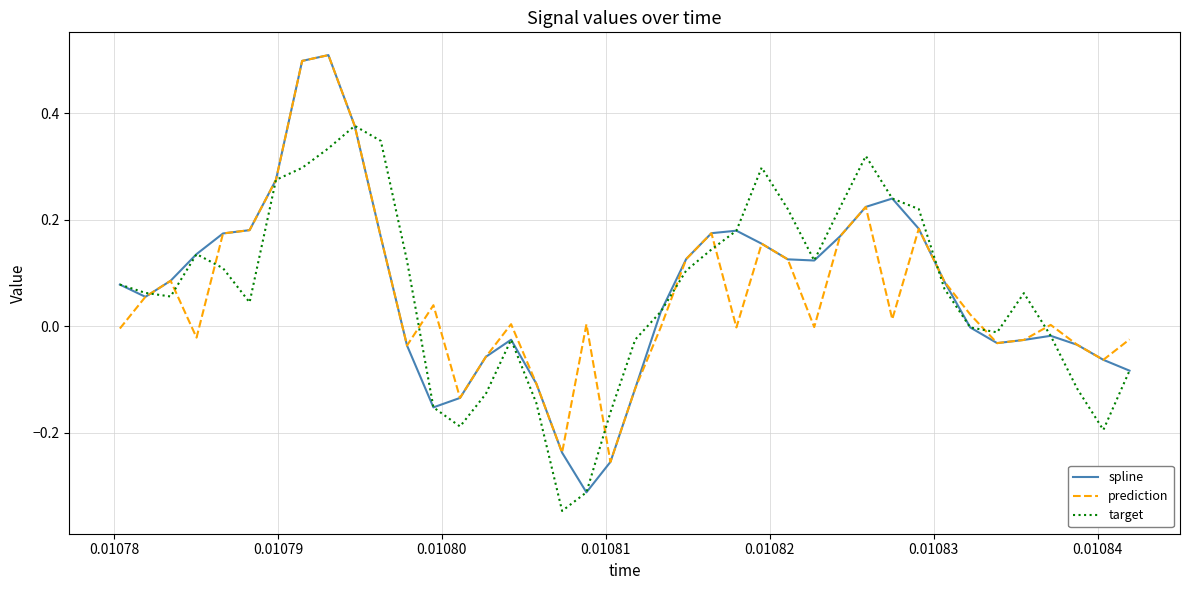

Which series has the widest spread of values?

spline